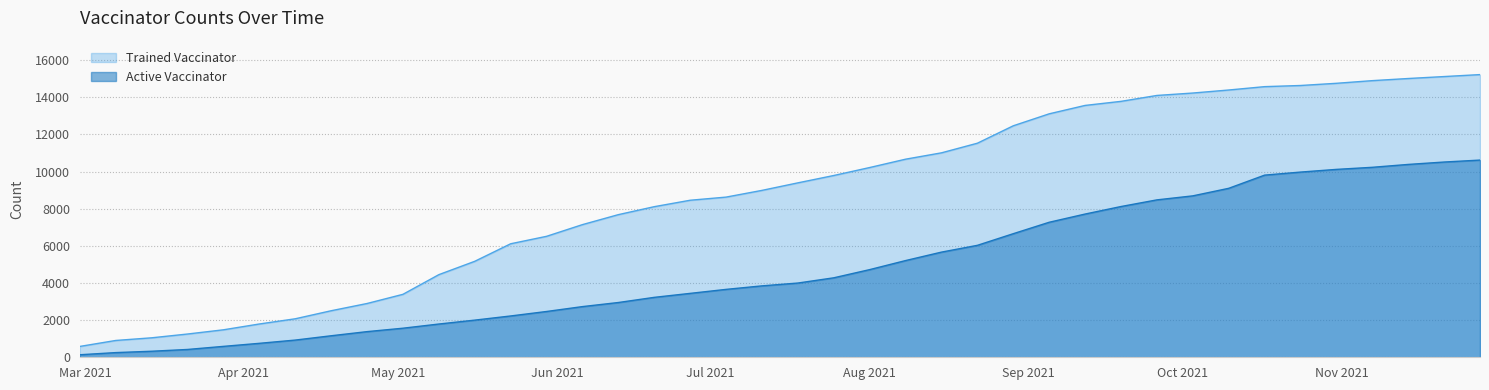

True or false: Trained Vaccinator has a value of 3456 at 2021-07-11.

False